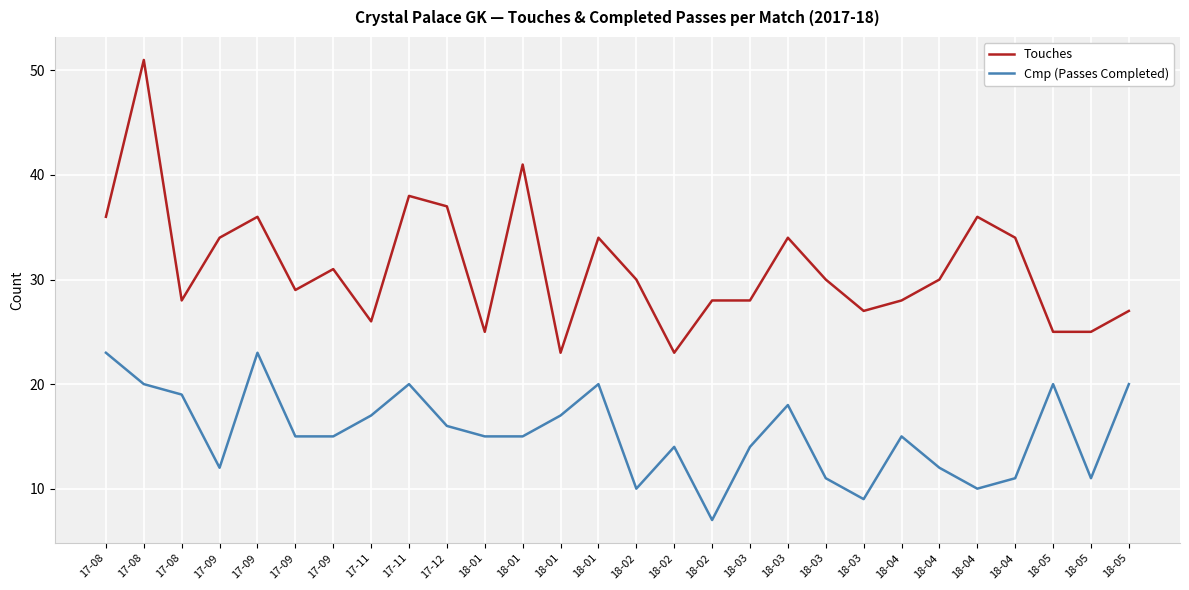

What is the approximate value of Cmp (Passes Completed) at 18-05?

11